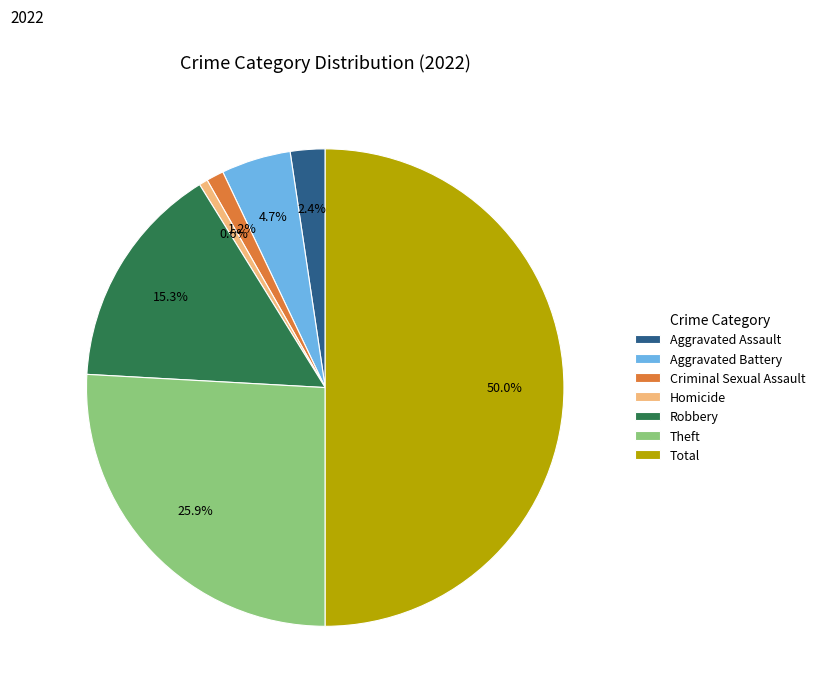

To the nearest percent, what portion does Theft represent?

26%